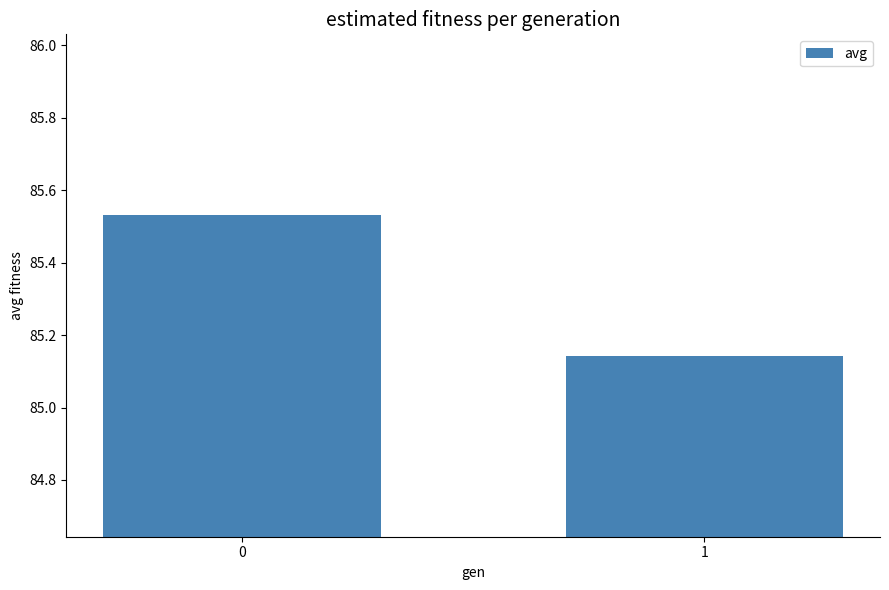

How many data points does each series have?

2